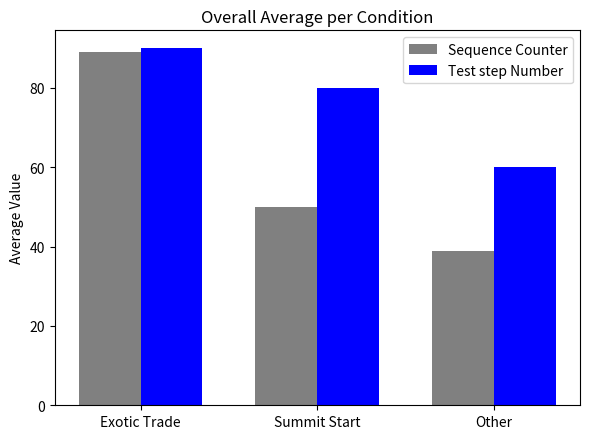

The value of Sequence Counter at Exotic Trade is 143. True or false?

False